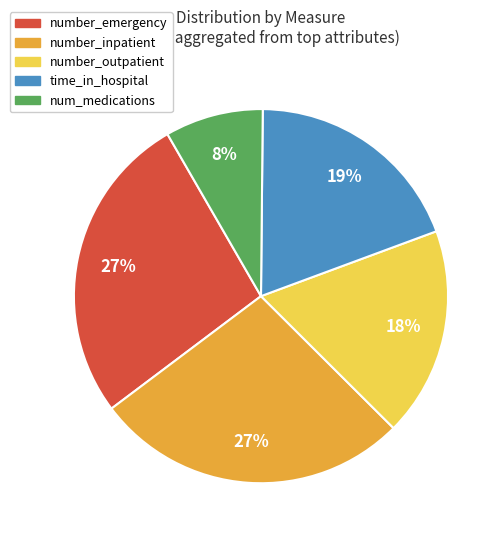

Is there a majority slice in this chart?

No